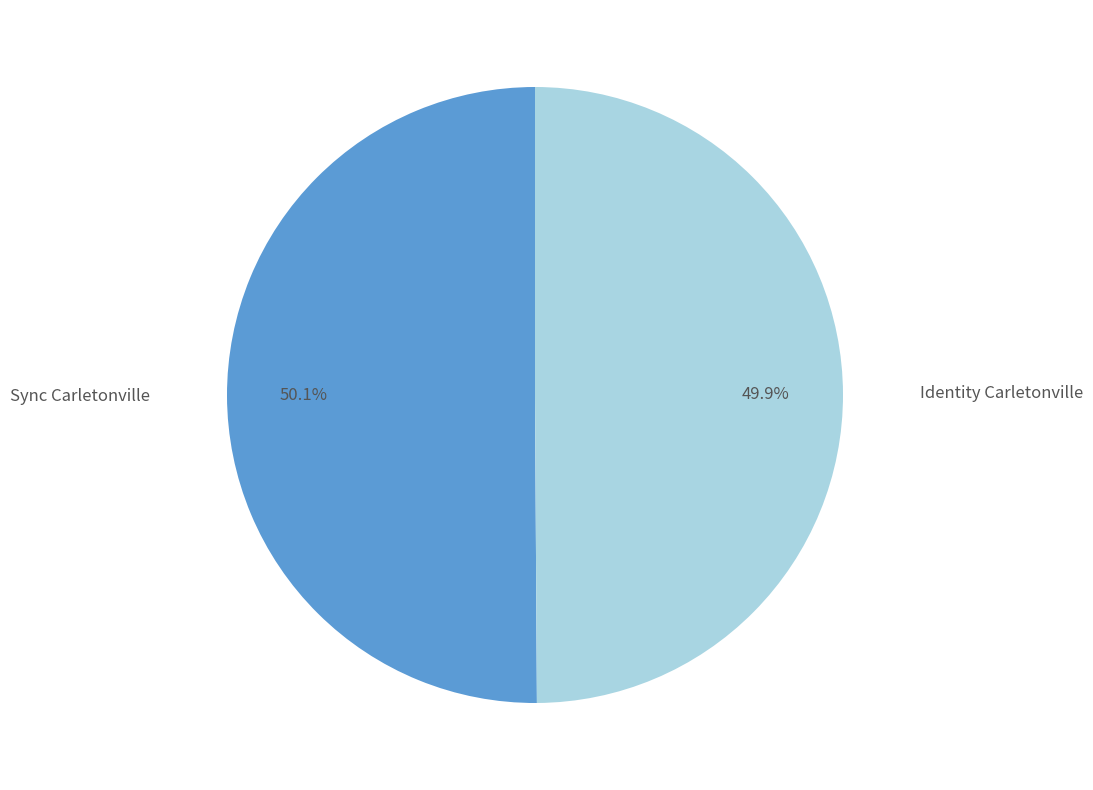

Does any single category account for the majority?

Yes